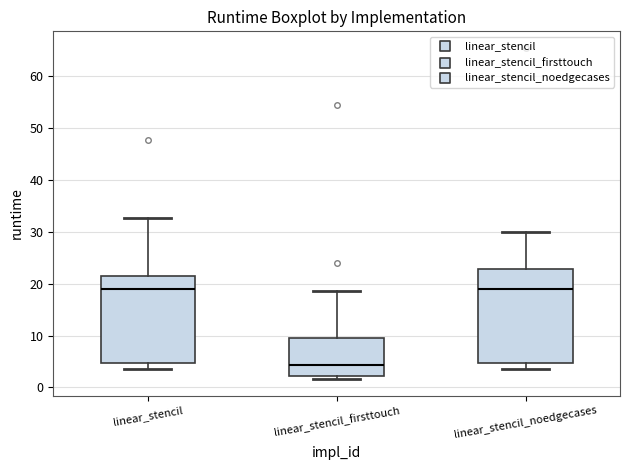

Reading left to right, transcribe this box plot: for each box, give where its median line is, the range the box spans, and where its two whiskers end, as read against the y-axis. The values are not printed on the chart, so give them approximately, as read against the axis.

linear_stencil: median 19, box 5 to 22, whiskers 4 to 33
linear_stencil_firsttouch: median 4, box 2 to 10, whiskers 2 (just below the box's lower edge) to 19
linear_stencil_noedgecases: median 19, box 5 to 23, whiskers 4 to 30